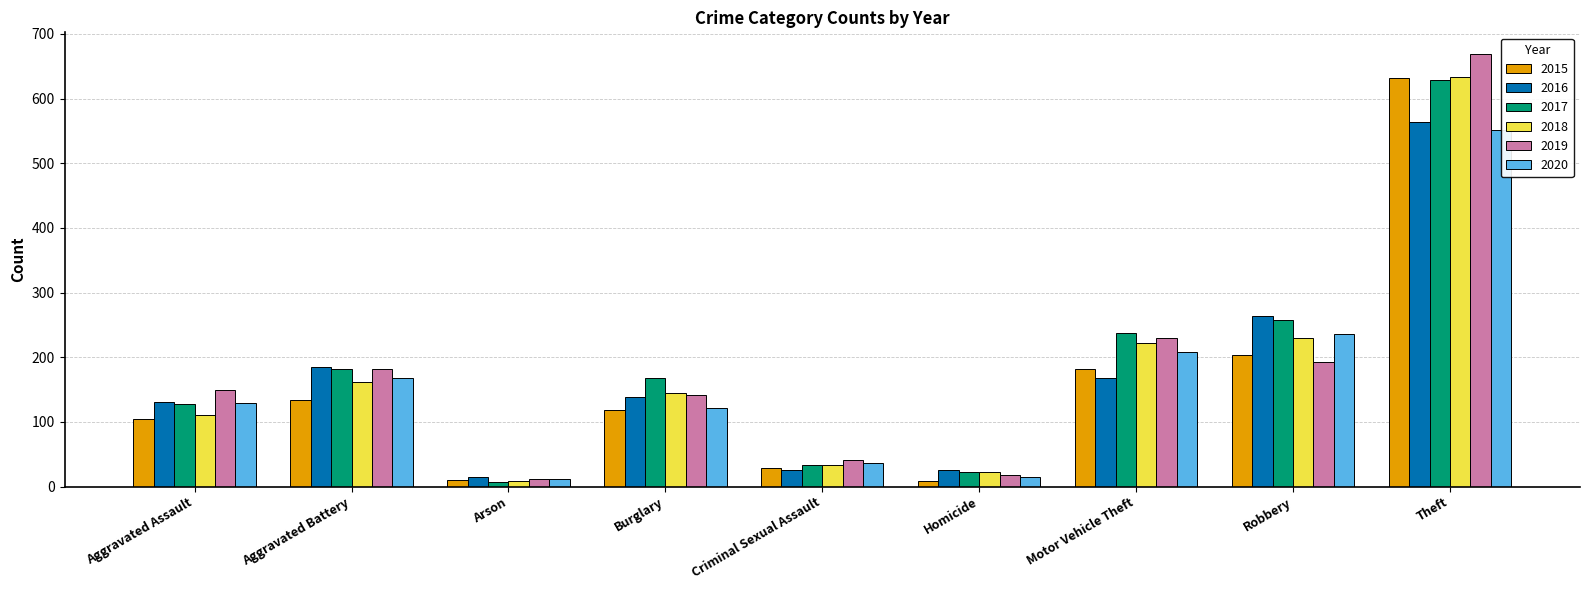

Which category has the lowest value in the 2017 series?

Arson